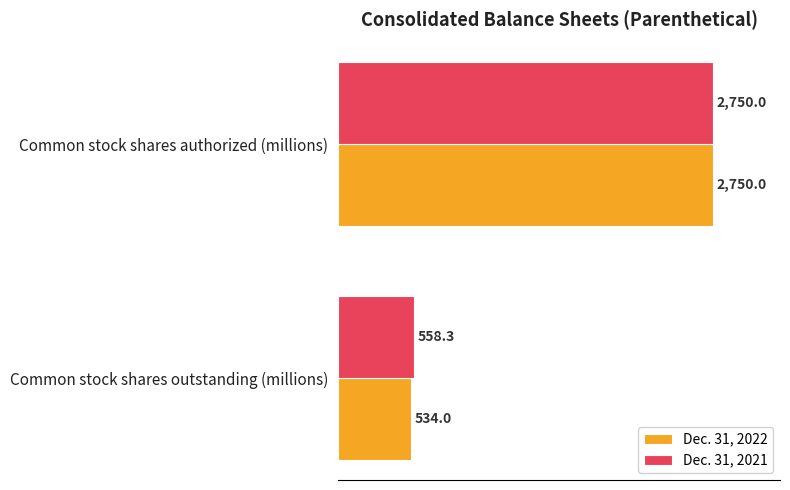

What is the sum of all Dec. 31, 2022 values?

3284.0